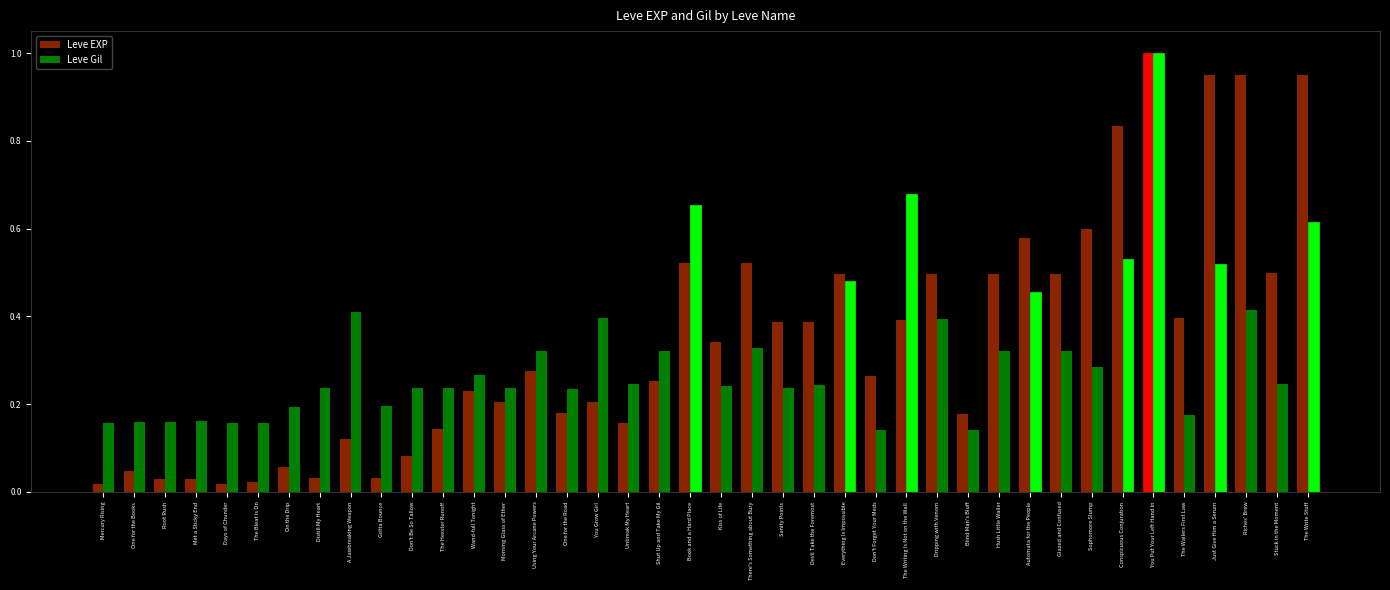

Between Unbreak My Heart and Dripping with Venom, which series saw the biggest shift?

Leve EXP